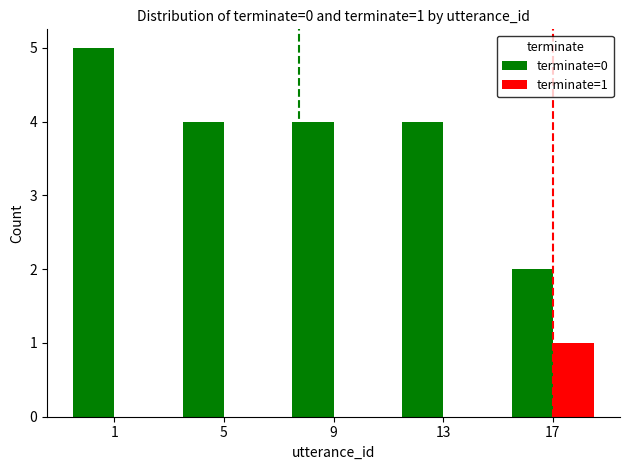

What is the greatest value displayed?

5